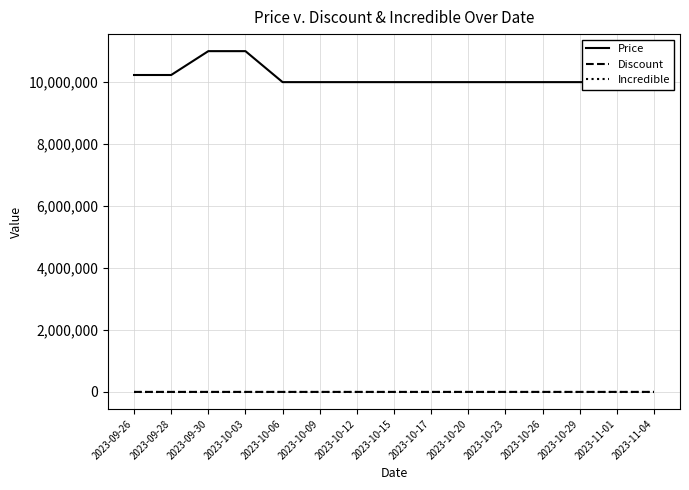

What is the maximum value shown in the chart?

11000000